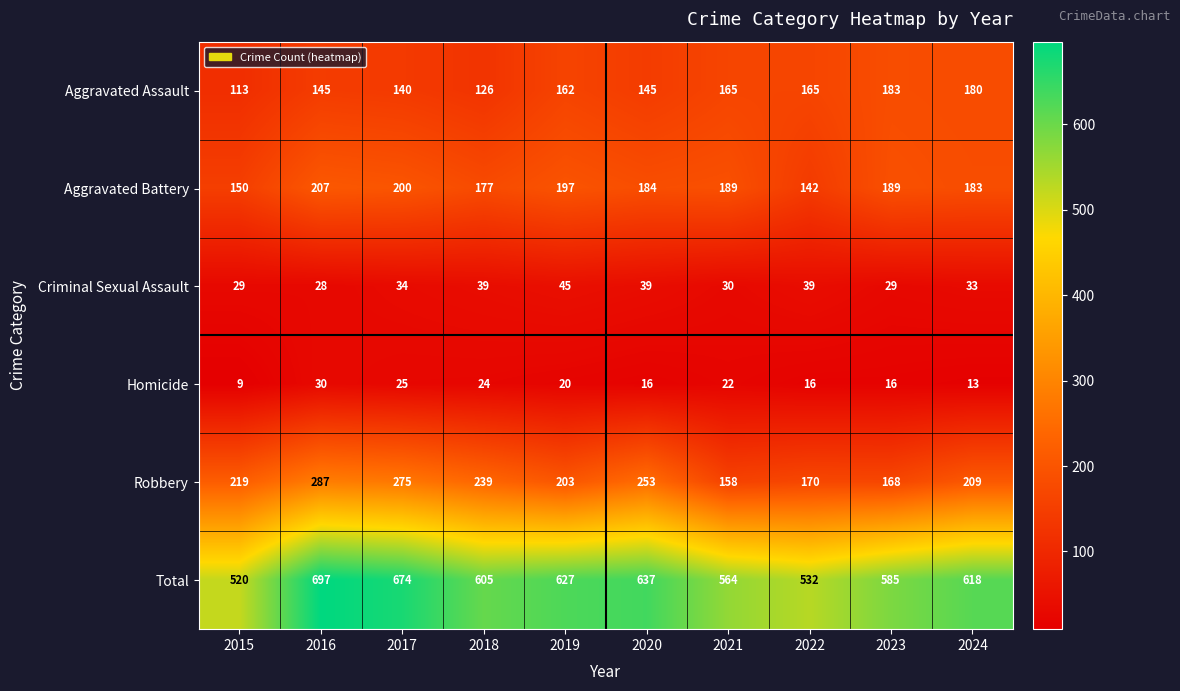

What is the total value across all series at 2017?

1348